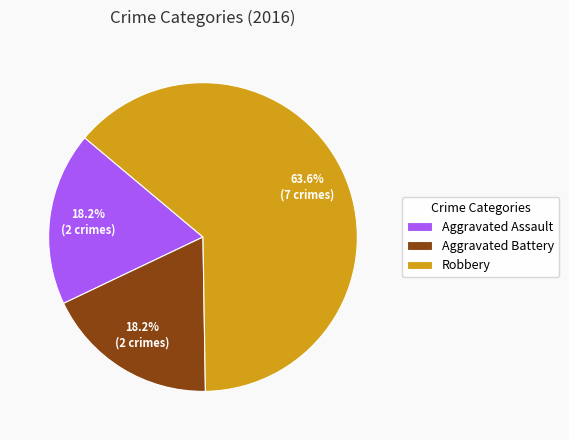

The Robbery slice represents 53% of the pie. True or false?

False